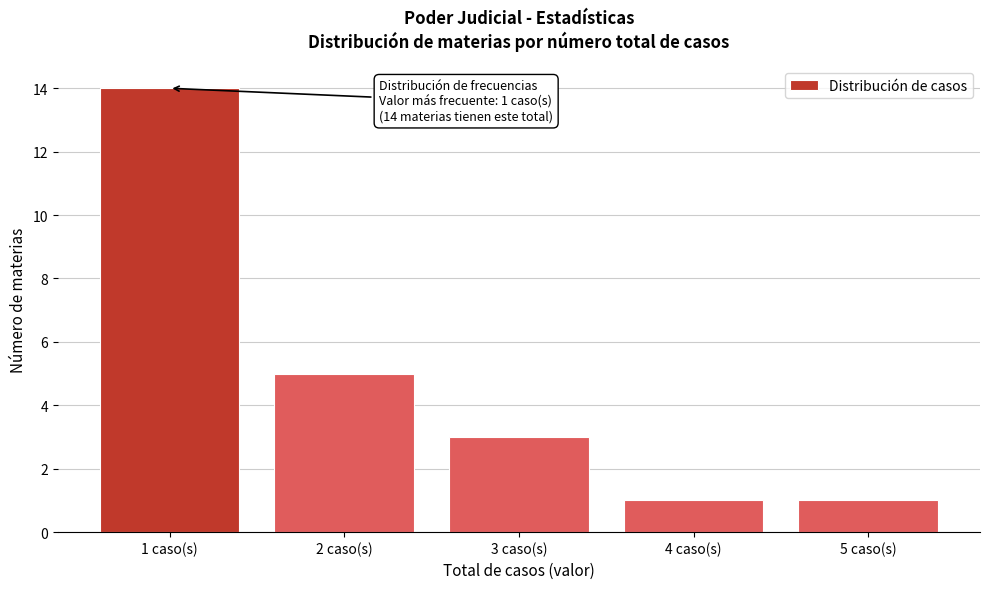

Reading right to left, transcribe all the data shown in this chart.

5 caso(s)=1	4 caso(s)=1	3 caso(s)=3	2 caso(s)=5	1 caso(s)=14